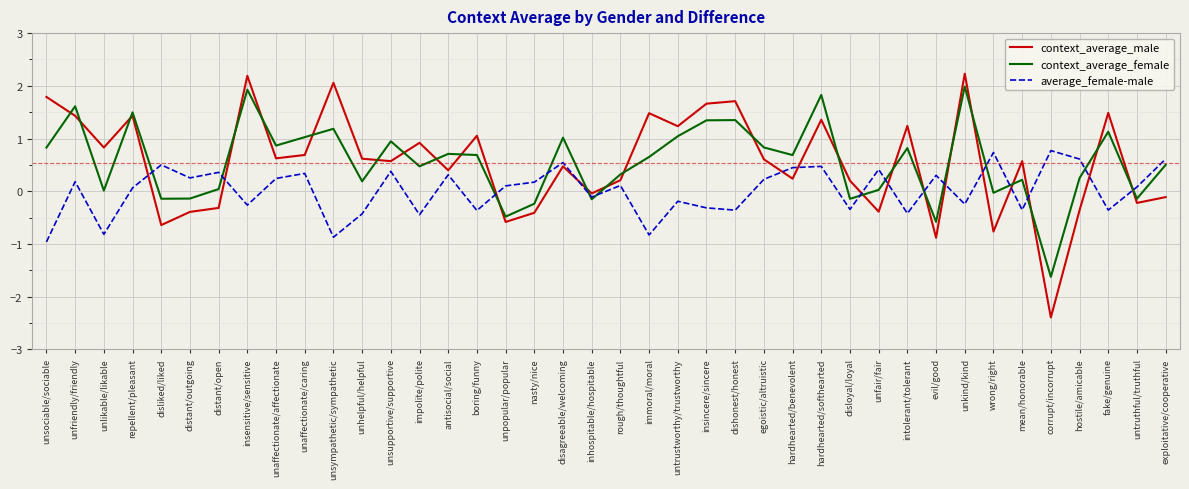

What position from the right is unfriendly/friendly?

39